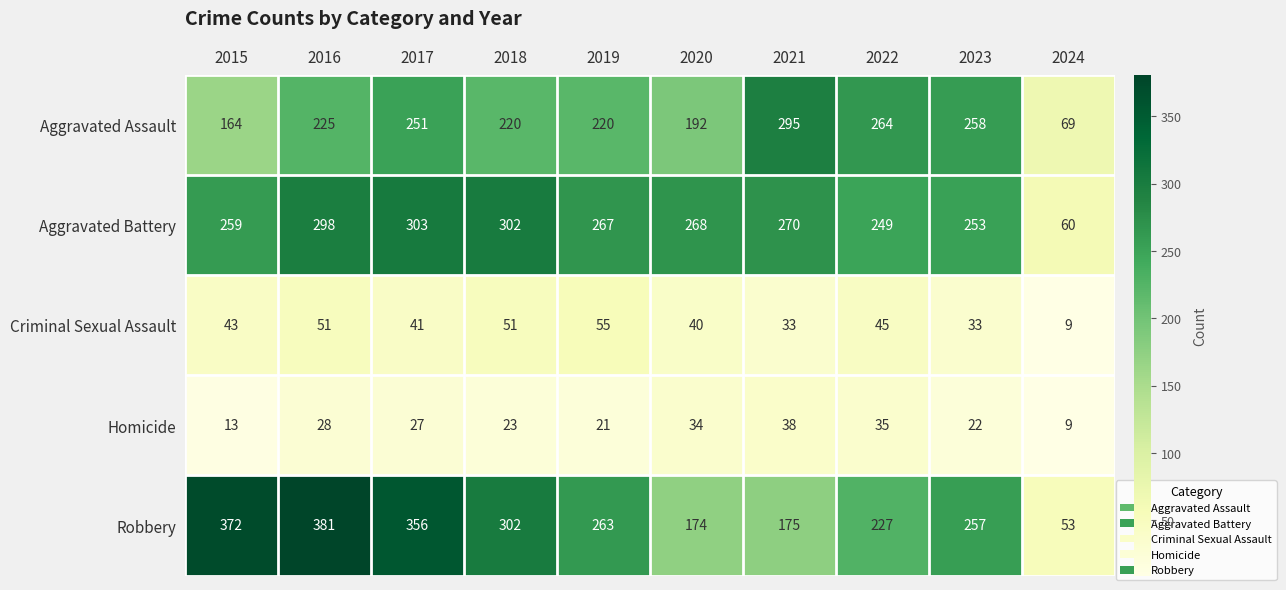

At which category is the sum across all series the highest?

2016